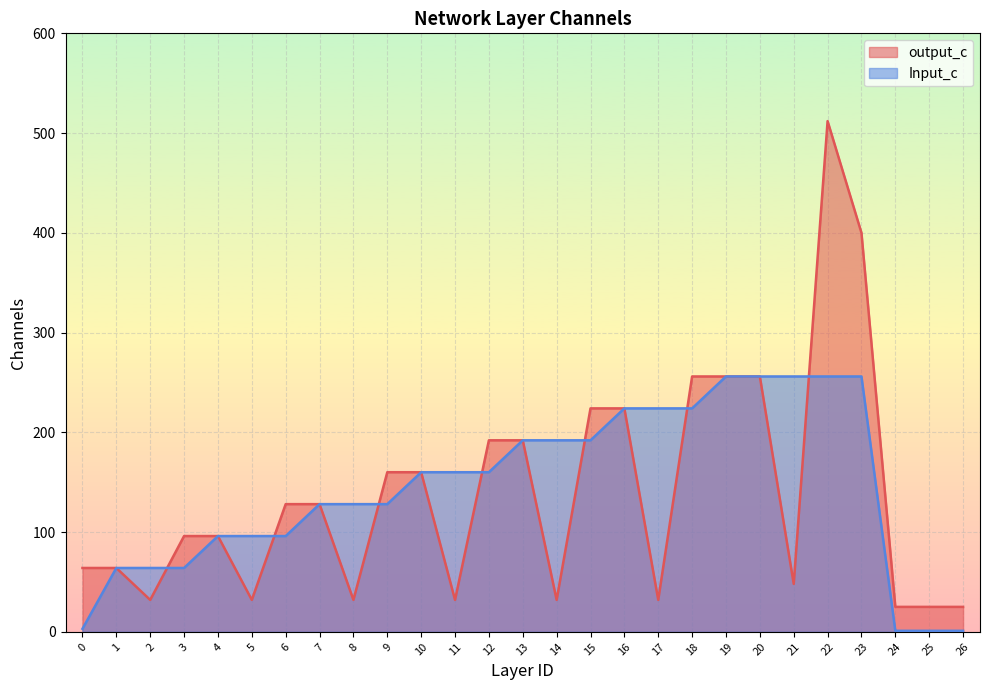

The Input_c series shows 1 at 24. True or false?

False